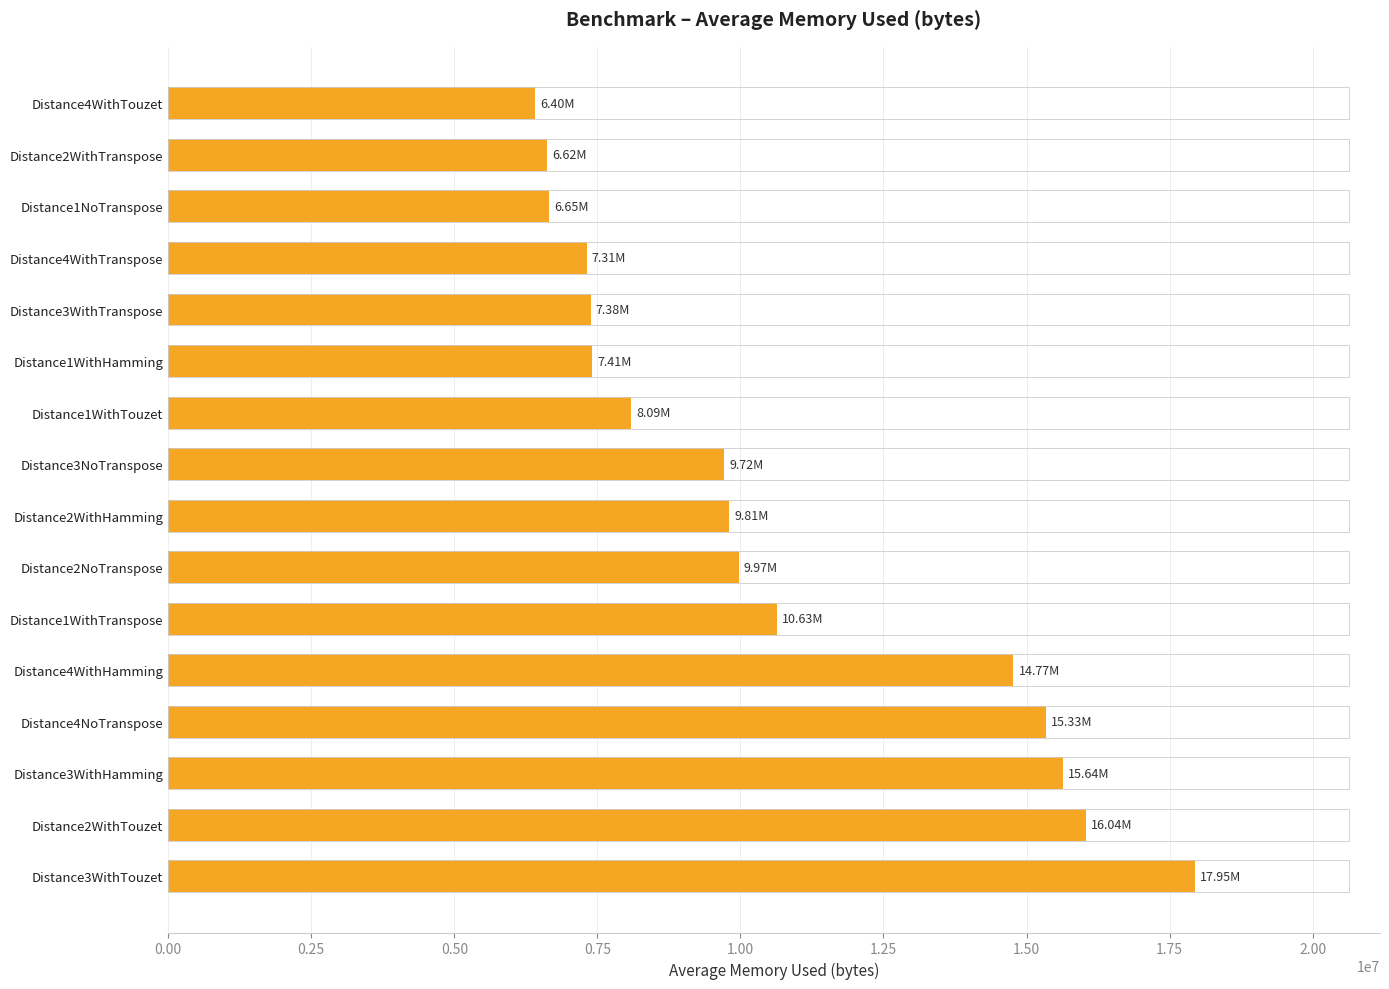

What is the change in value from Distance4WithTranspose to Distance1WithTouzet?

+782295.5